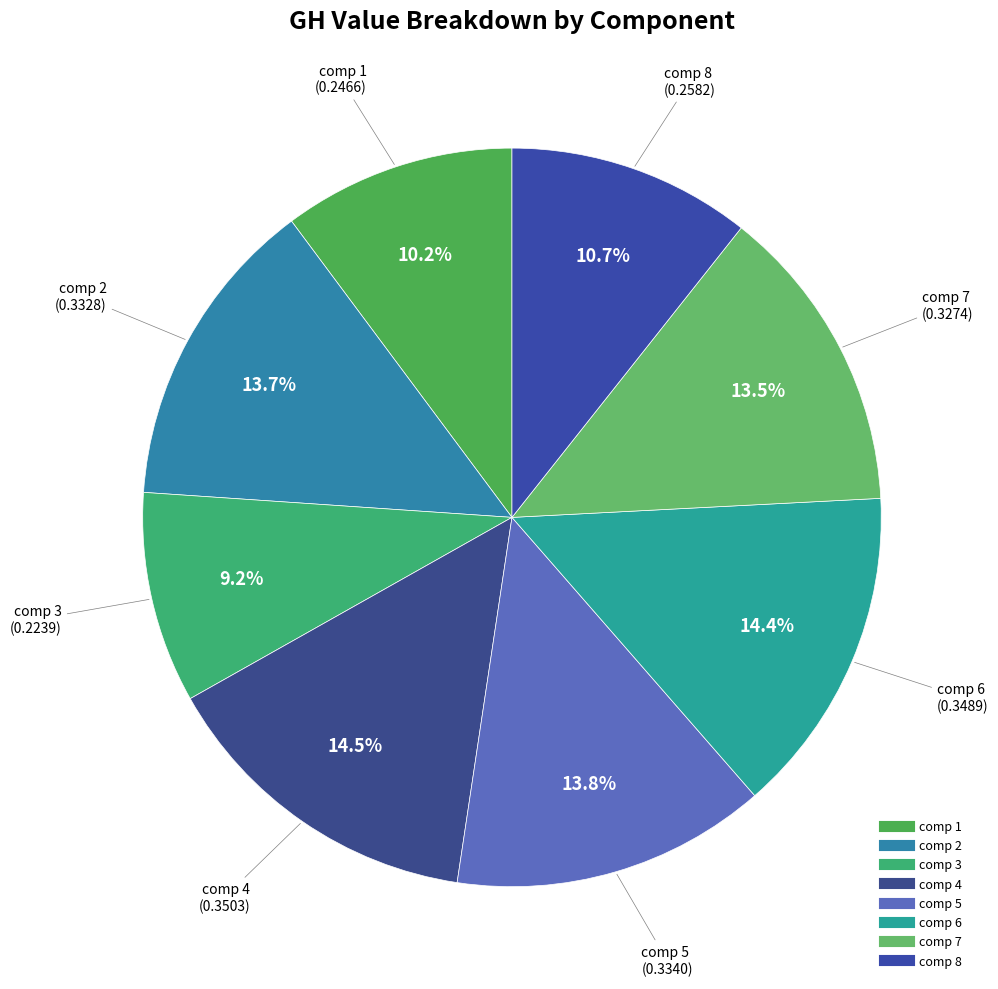

How many slices are in this pie chart?

8